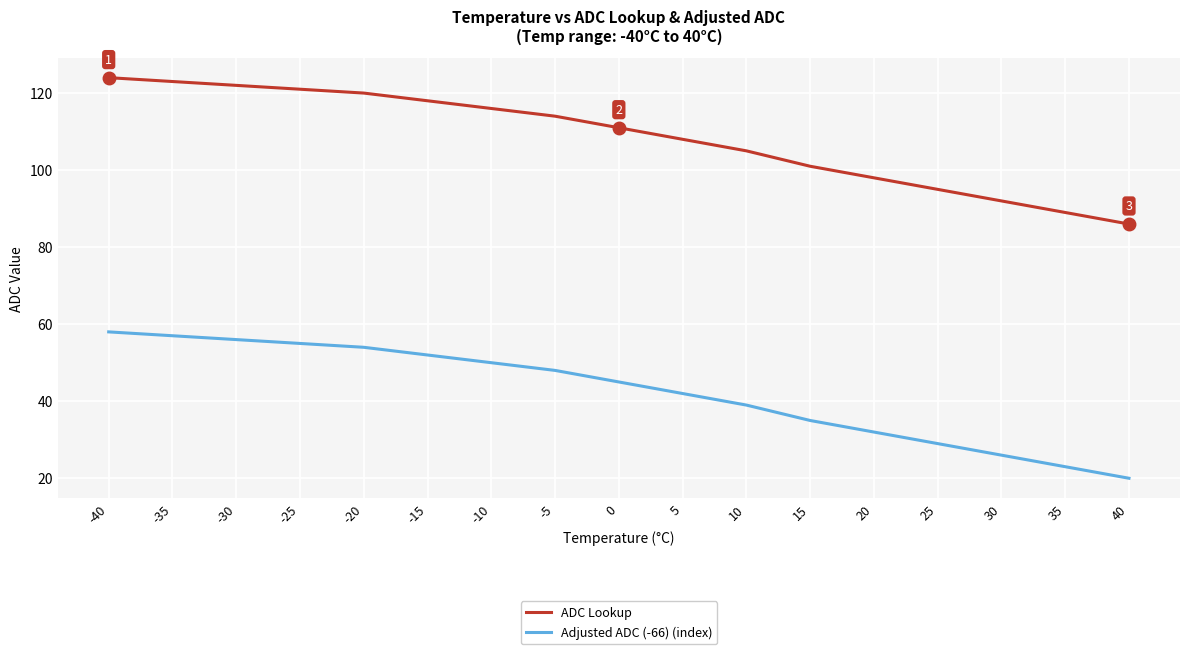

Which series has the largest total across all categories?

ADC Lookup